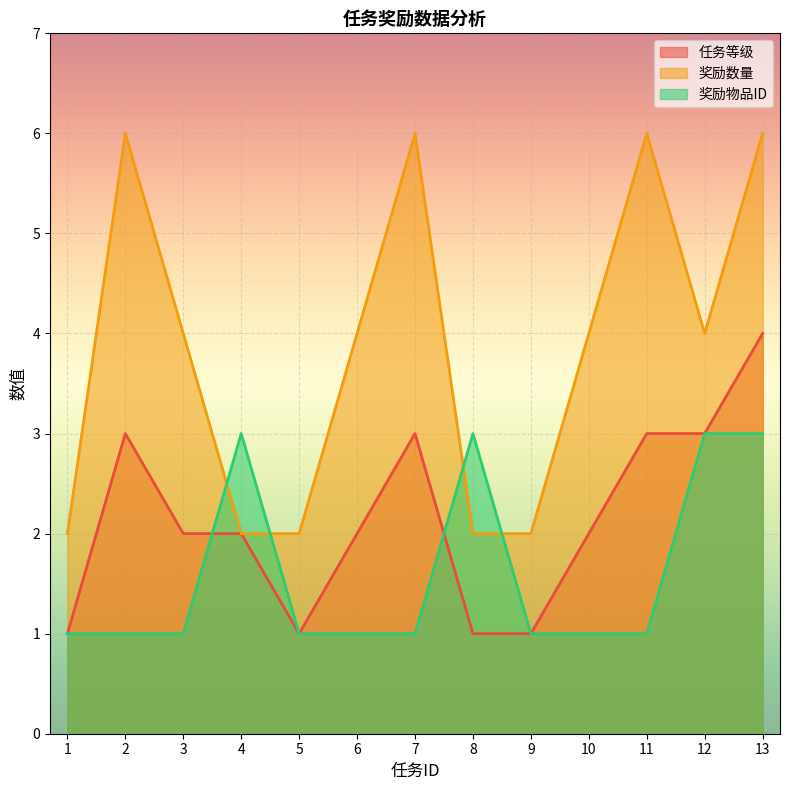

What is the difference between the second highest and second lowest values in the 奖励物品ID series?

2